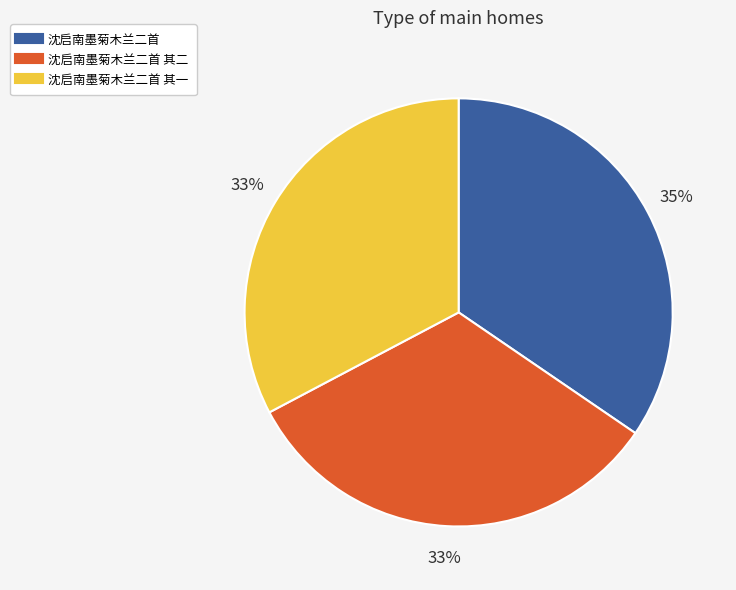

To the nearest percent, what is the difference between the largest and smallest slice percentages?

2%